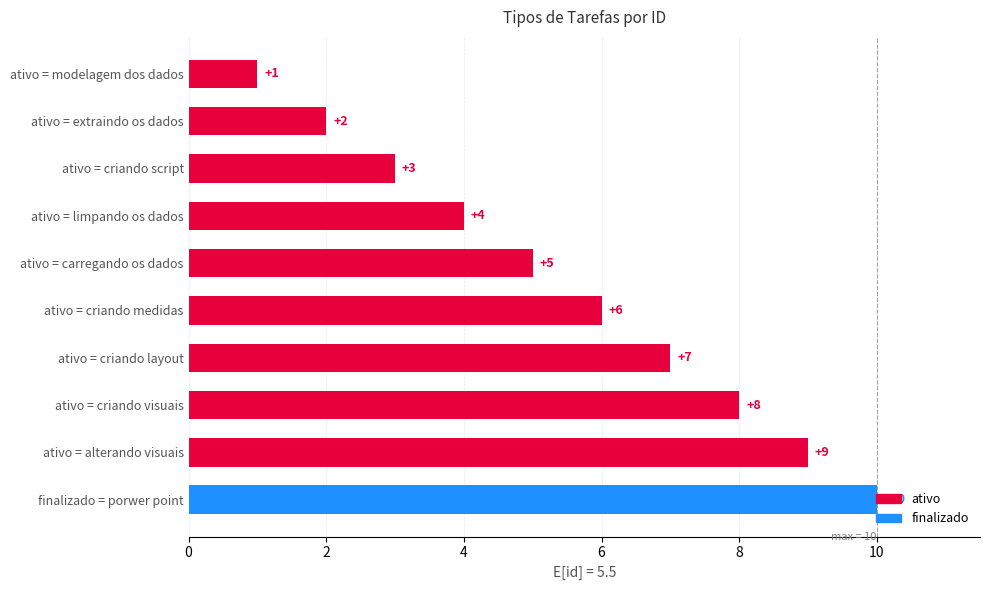

What is the value of the 8th bar from the top?

8